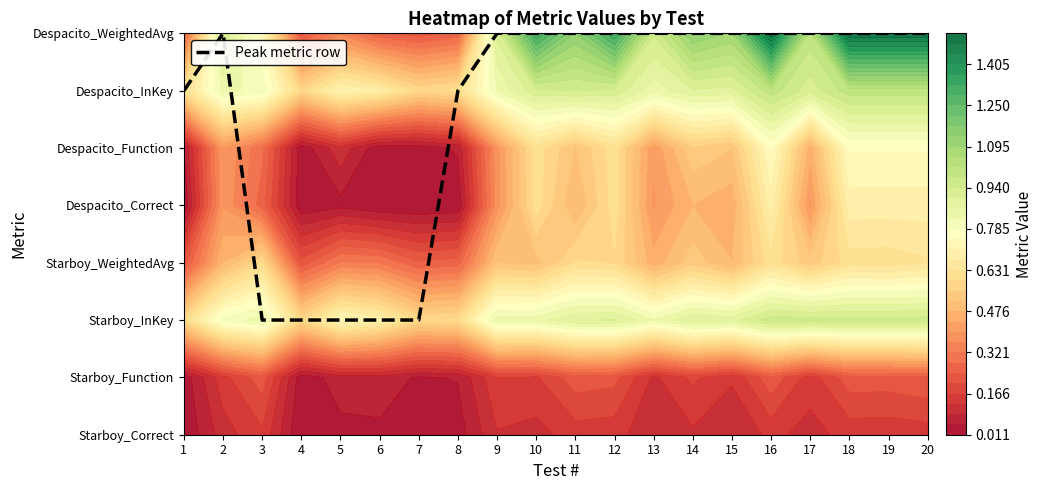

The chart shows a value of 7 at 17. True or false?

True